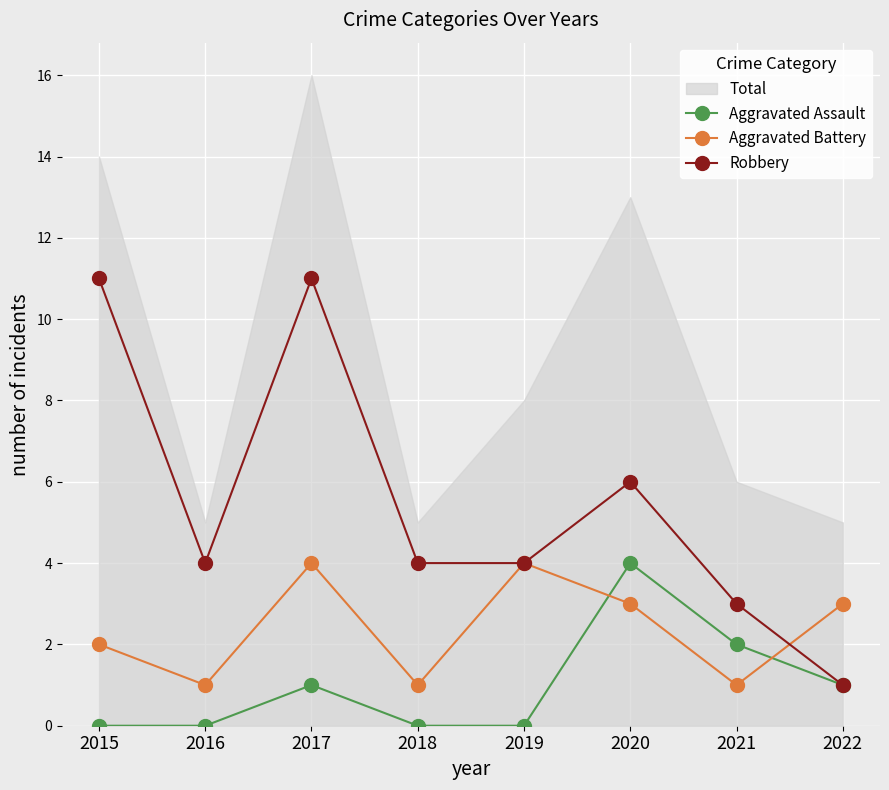

What is the highest value of the Aggravated Assault series?

4